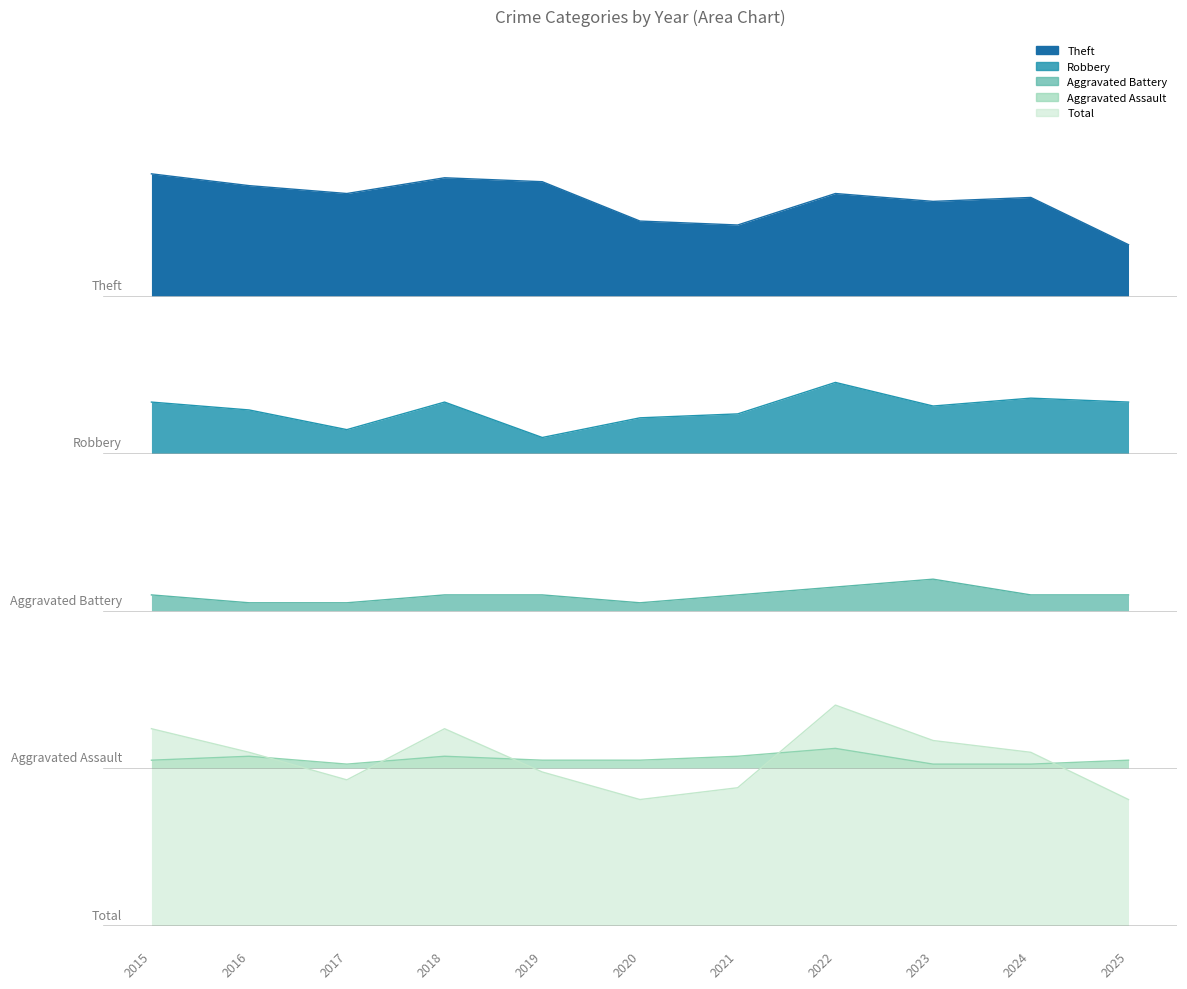

List the labels in order of Aggravated Assault value, smallest first.

2017, 2023, 2024, 2015, 2019, 2020, 2025, 2016, 2018, 2021, 2022